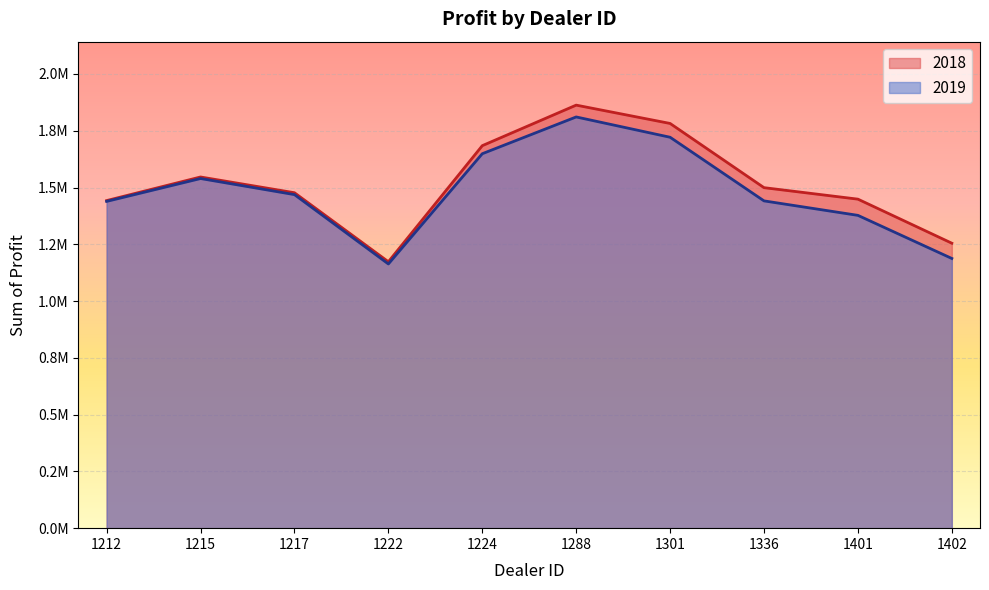

At which label does 2018 first exceed 1499372?

1215